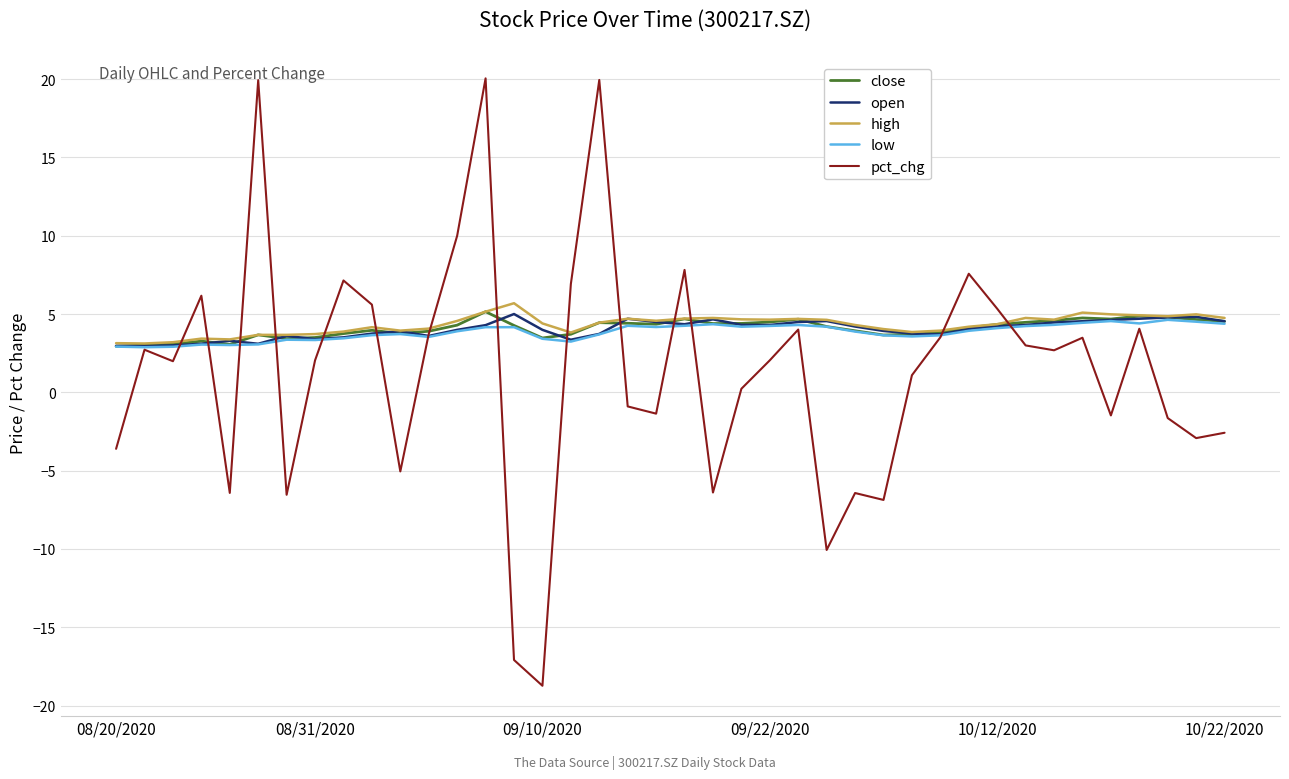

Which series has the largest range (max minus min)?

pct_chg